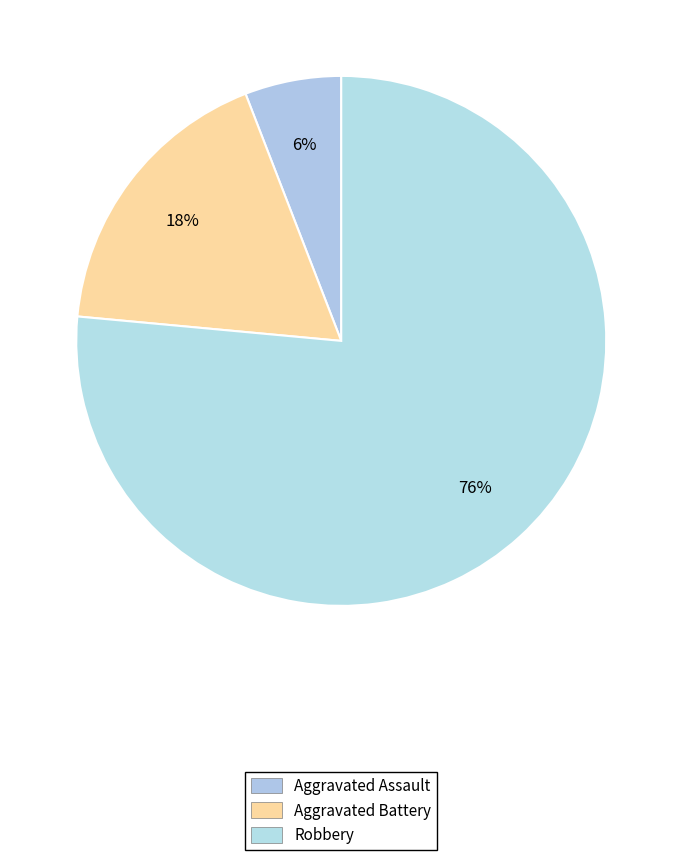

To the nearest percent, what portion does Aggravated Battery represent?

18%